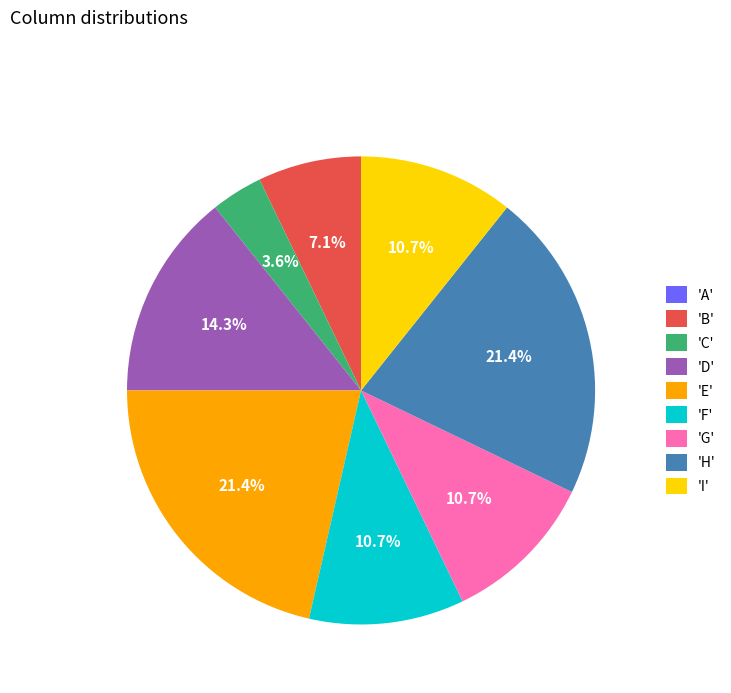

Is there a majority slice in this chart?

No